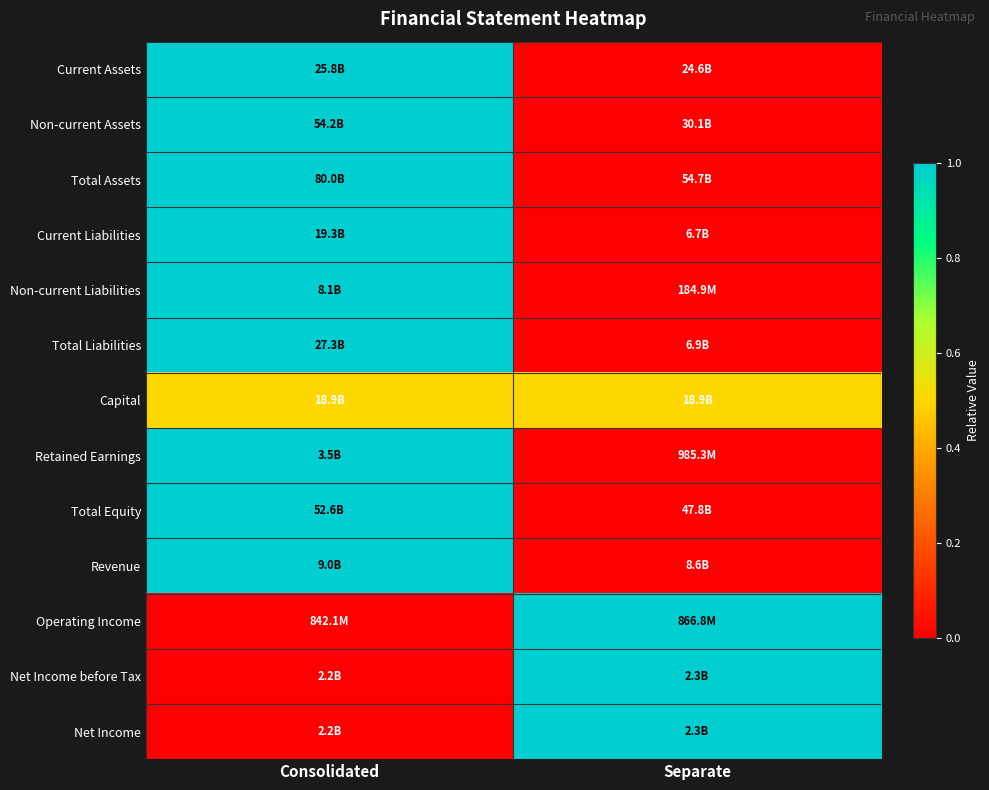

Between Consolidated and Separate, which is larger?

Consolidated